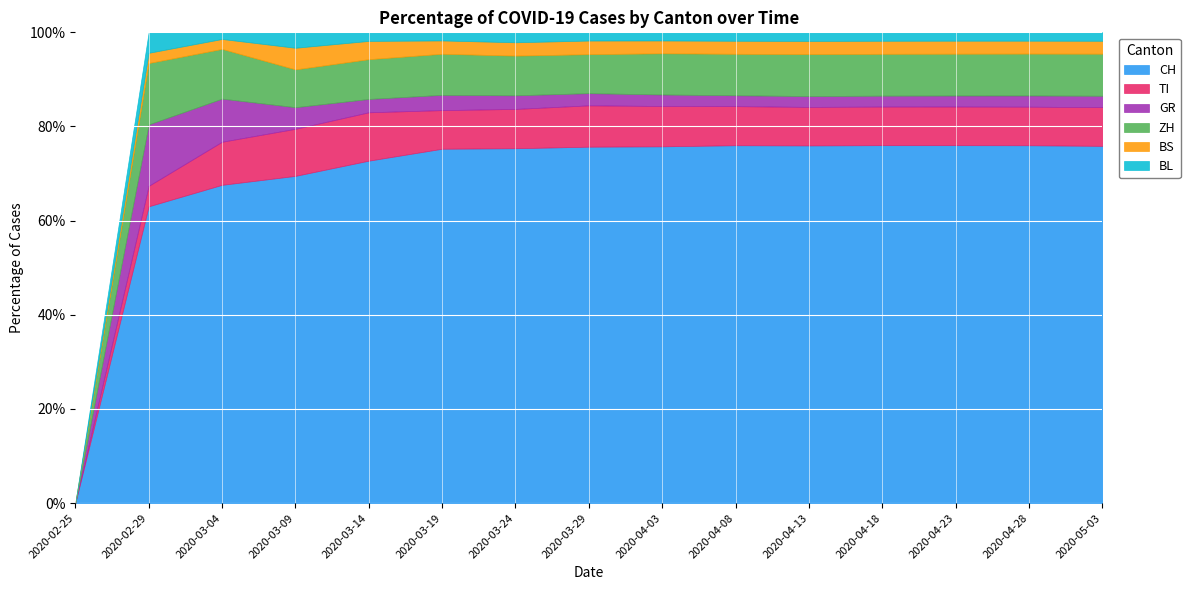

What is the highest value of the CH series?

76.0